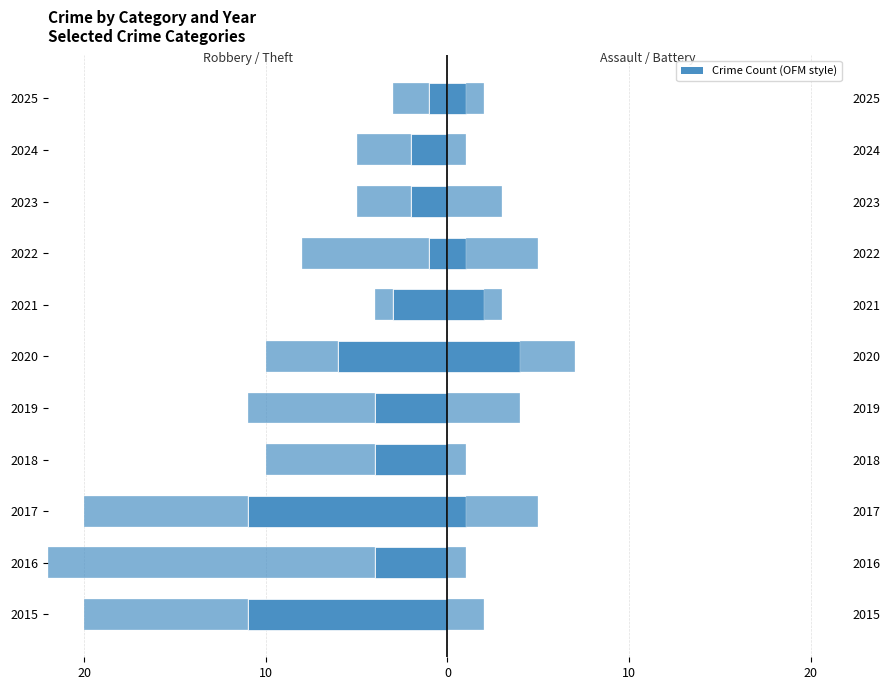

Reading left to right, transcribe all the data shown in this chart.

Robbery: -11	-4	-11	-4	-4	-6	-3	-1	-2	-2	-1
Theft: -9	-18	-9	-6	-7	-4	-1	-7	-3	-3	-2
Aggravated Assault: 0	0	1	0	0	4	2	1	0	0	1
Aggravated Battery: 2	1	4	1	4	3	1	4	3	1	1